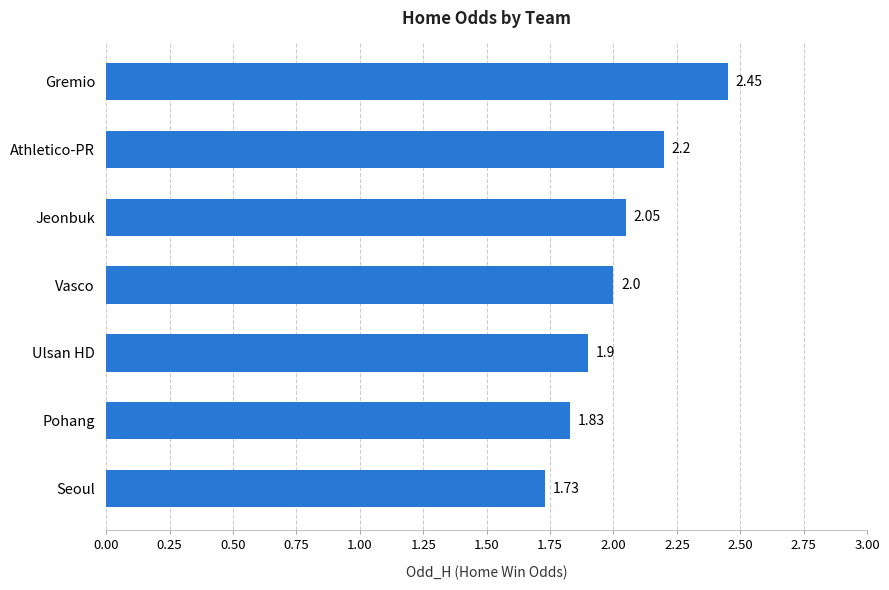

Between Athletico-PR and Gremio, which is larger?

Gremio